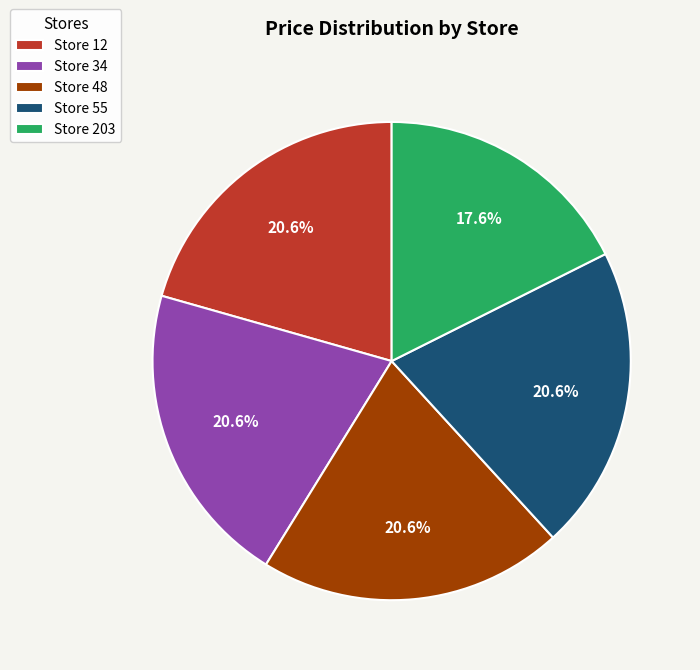

Is the sum of Store 203 and Store 48 greater than half?

No